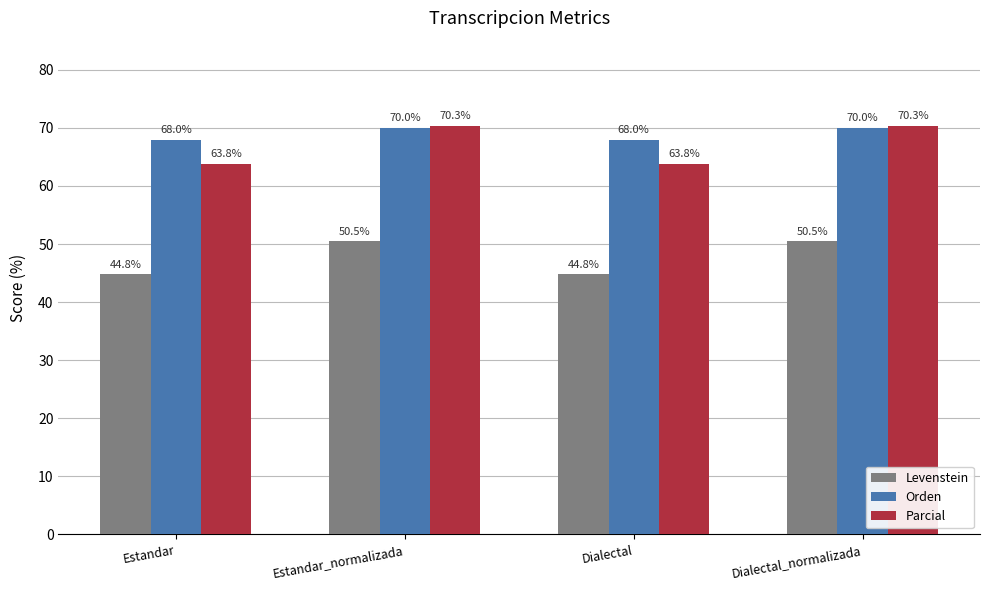

Is it true that Levenstein equals 88.0 at Estandar_normalizada?

False